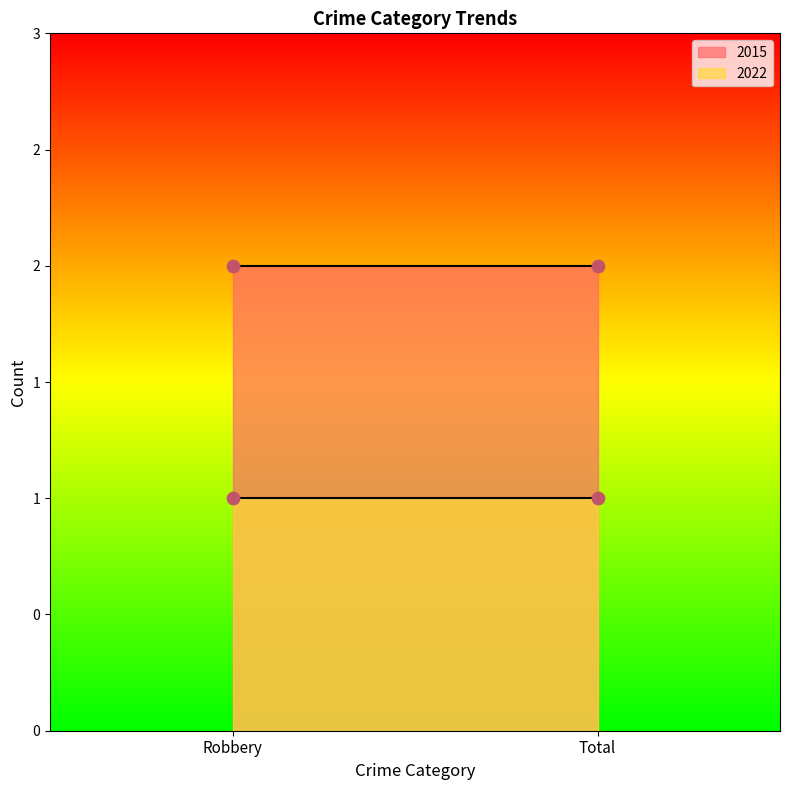

Which series has the largest total across all categories?

2015